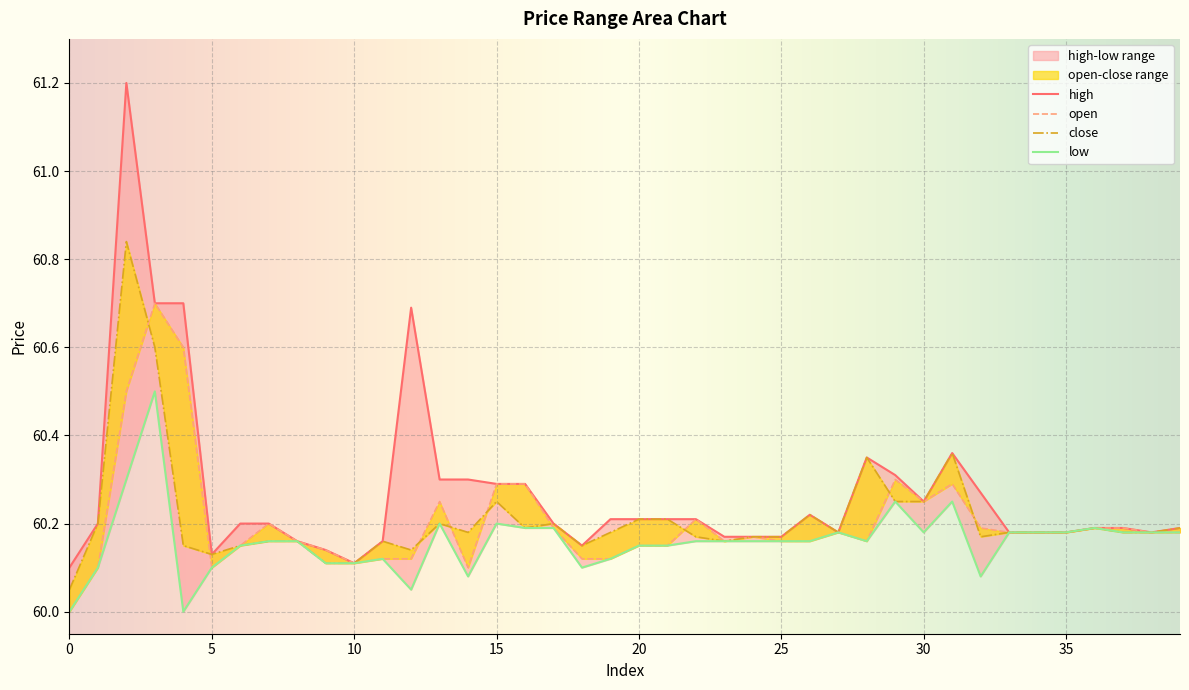

What is the difference between the maximum and minimum values in the open series?

0.7